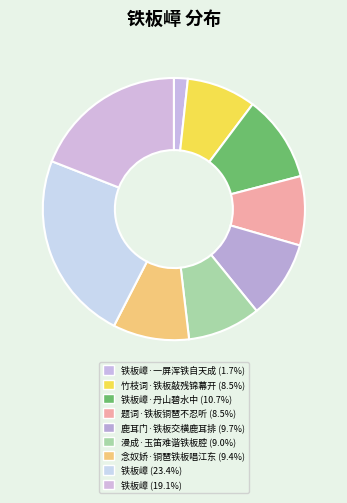

Which category has the biggest portion of the pie?

铁板嶂